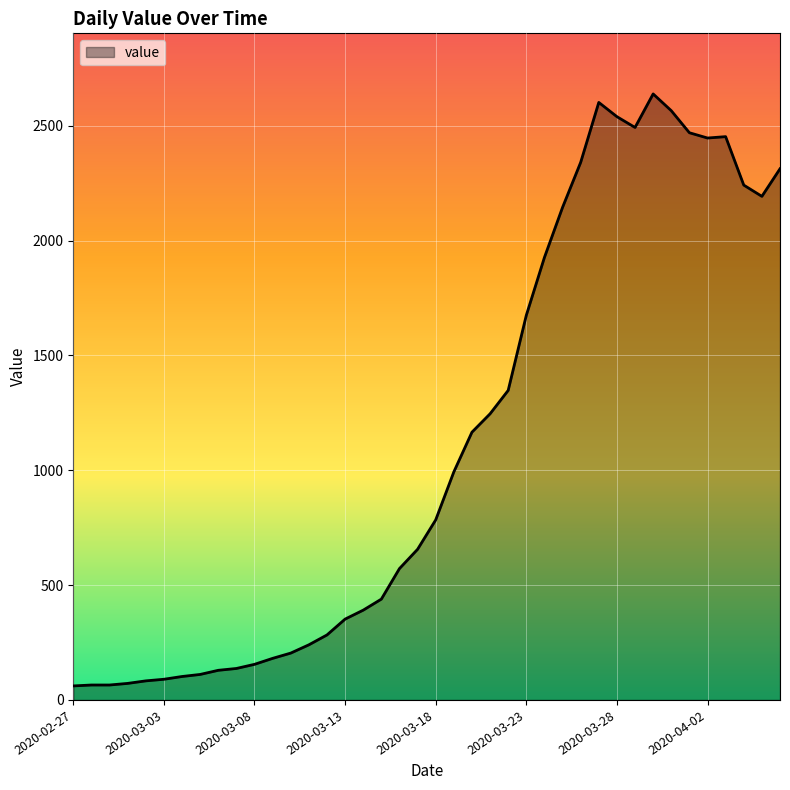

What is the greatest value displayed?

2639